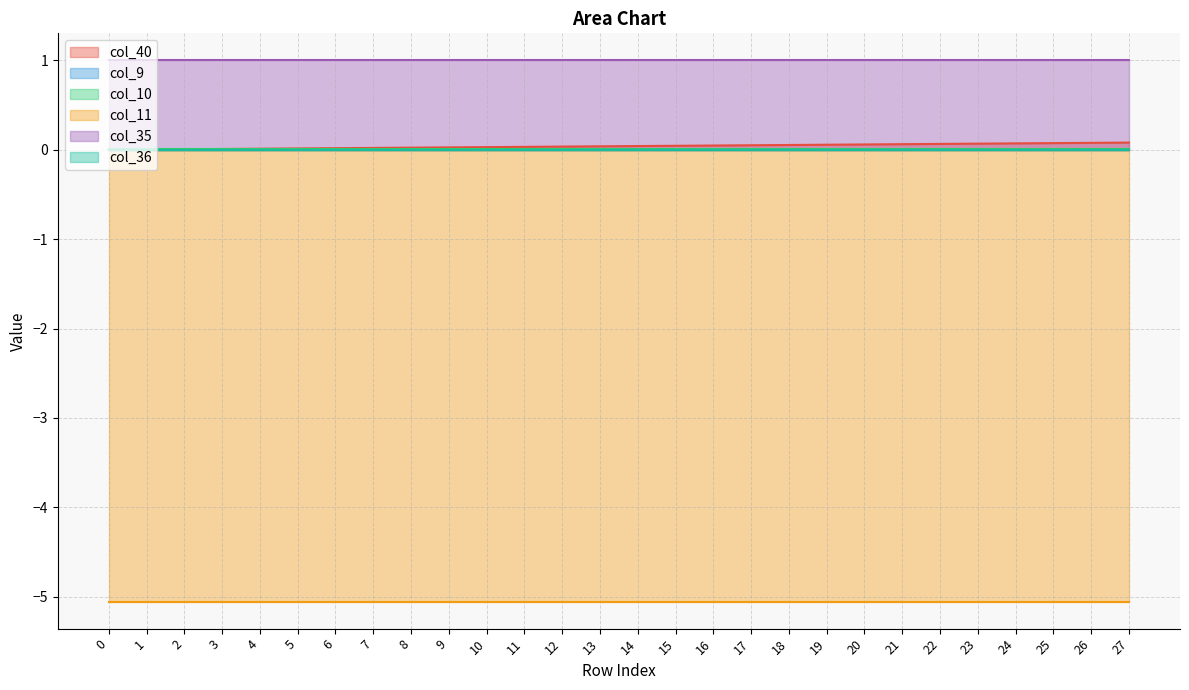

The value of col_11 at 2 is -7.8. True or false?

False